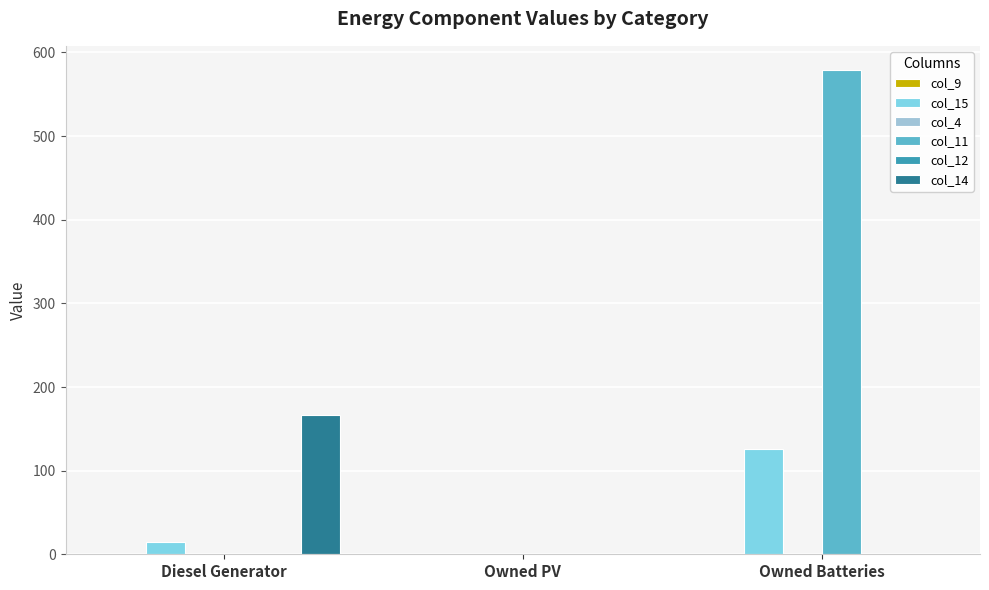

At which category is the sum across all series the highest?

Owned Batteries